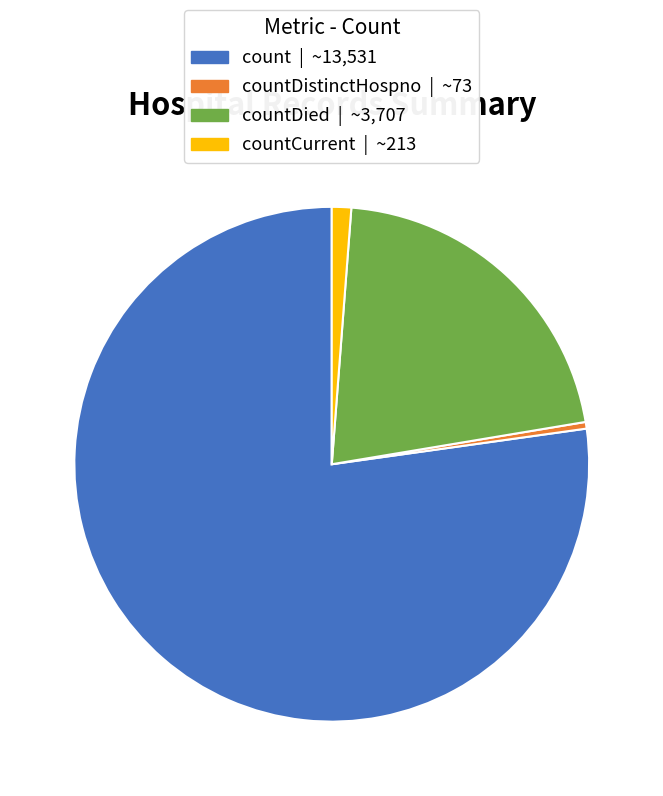

Does any single category account for the majority?

Yes